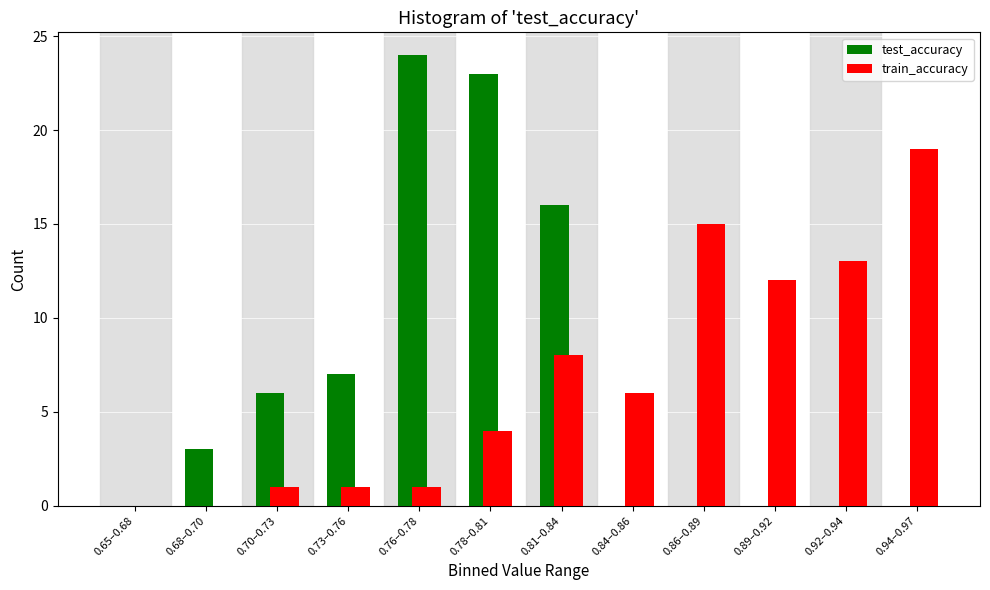

Reading left to right, extract all data points from this chart.

test_accuracy: 0.65–0.68=0	0.68–0.70=3	0.70–0.73=6	0.73–0.76=7	0.76–0.78=24	0.78–0.81=23	0.81–0.84=16	0.84–0.86=0	0.86–0.89=0	0.89–0.92=0	0.92–0.94=0	0.94–0.97=0
train_accuracy: 0.65–0.68=0	0.68–0.70=0	0.70–0.73=1	0.73–0.76=1	0.76–0.78=1	0.78–0.81=4	0.81–0.84=8	0.84–0.86=6	0.86–0.89=15	0.89–0.92=12	0.92–0.94=13	0.94–0.97=19